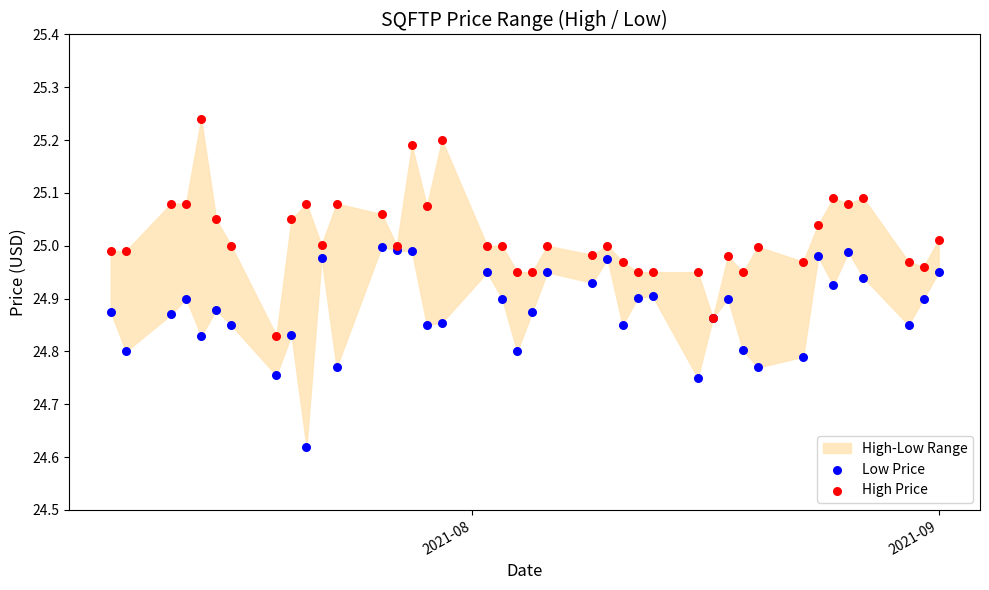

Which series contains the lowest Y value?

Low Price